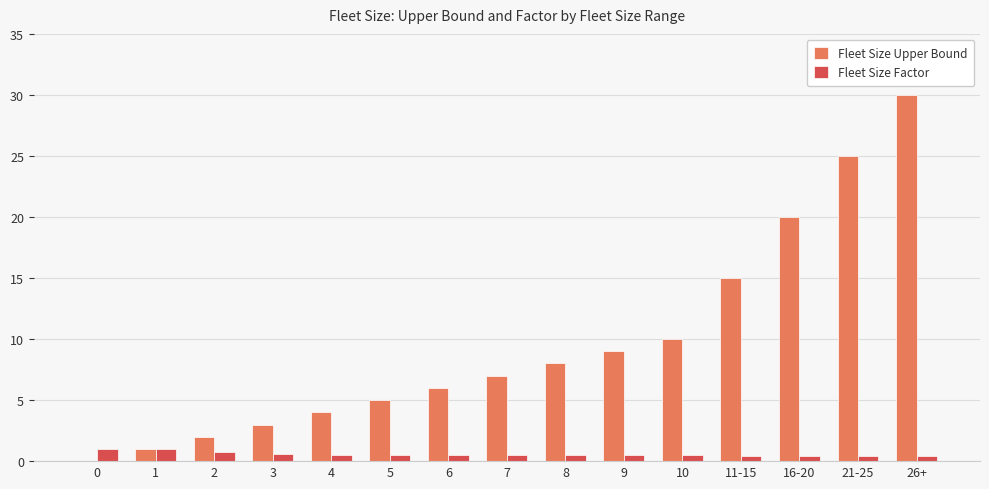

What are all the series names shown in the legend?

Fleet Size Upper Bound, Fleet Size Factor